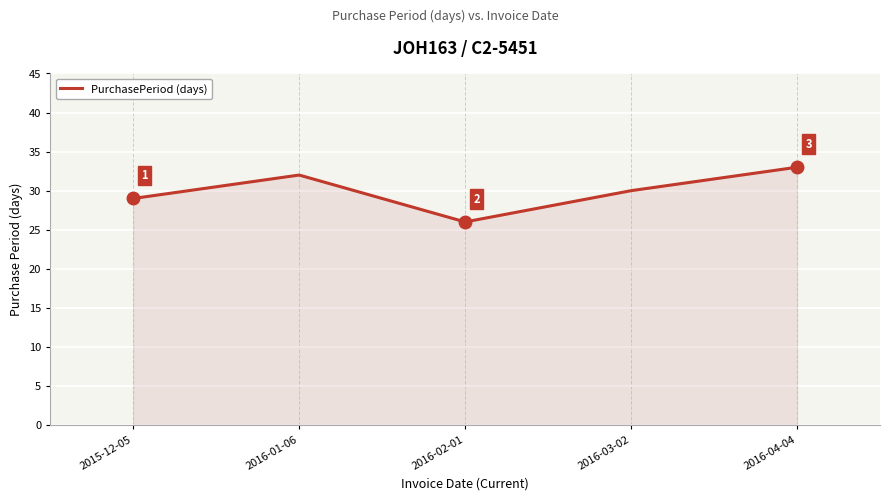

True or false: the data shows 21 at 2016-04-04.

False